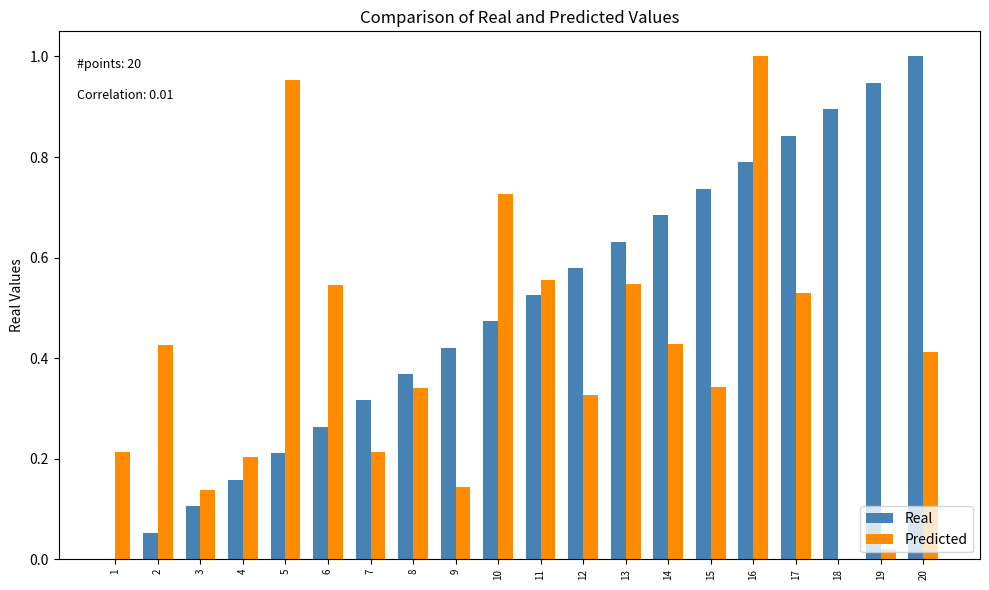

Between 14 and 19, which series saw the biggest shift?

Predicted